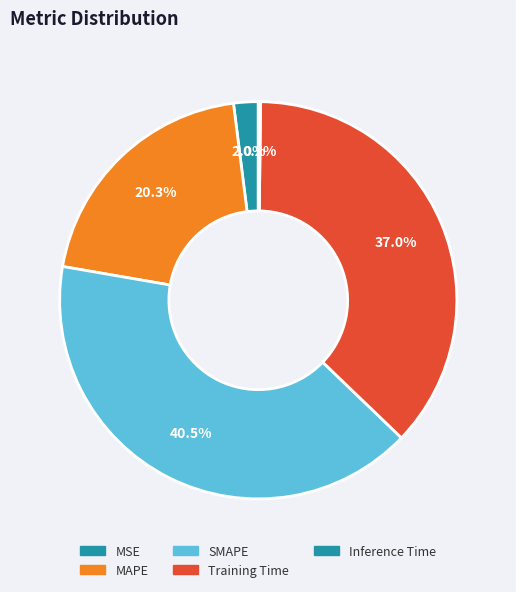

Does SMAPE represent more than half of the total?

No